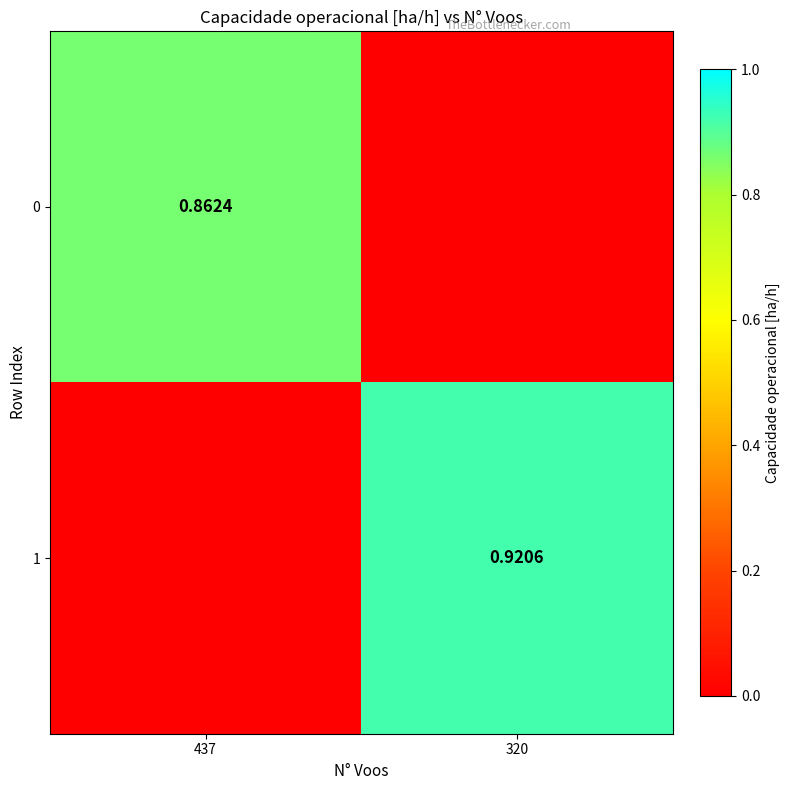

What is the approximate value of 0 at 437?

0.9